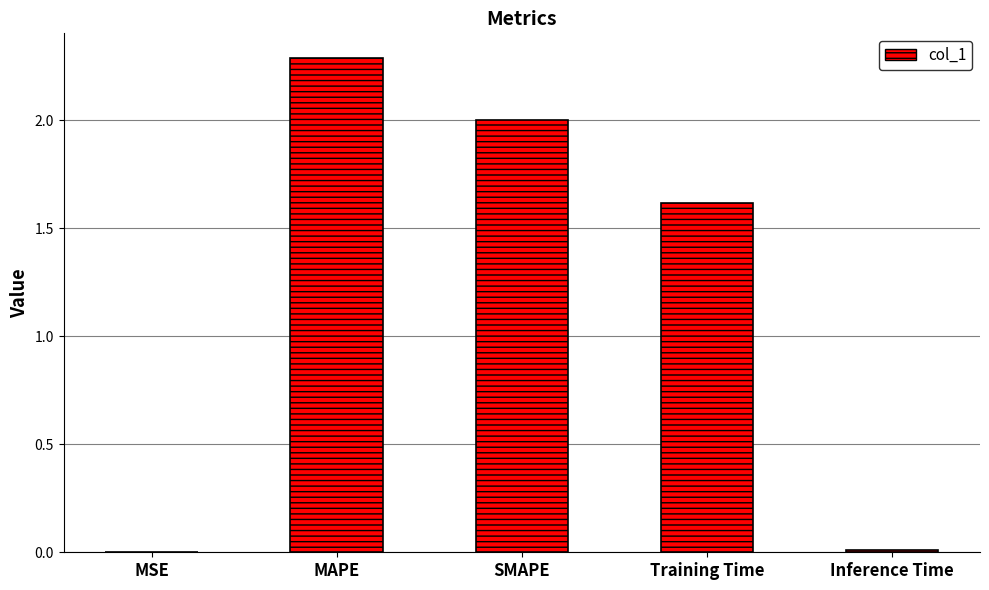

What is the ratio of the value at MAPE to the value at SMAPE?

1.1